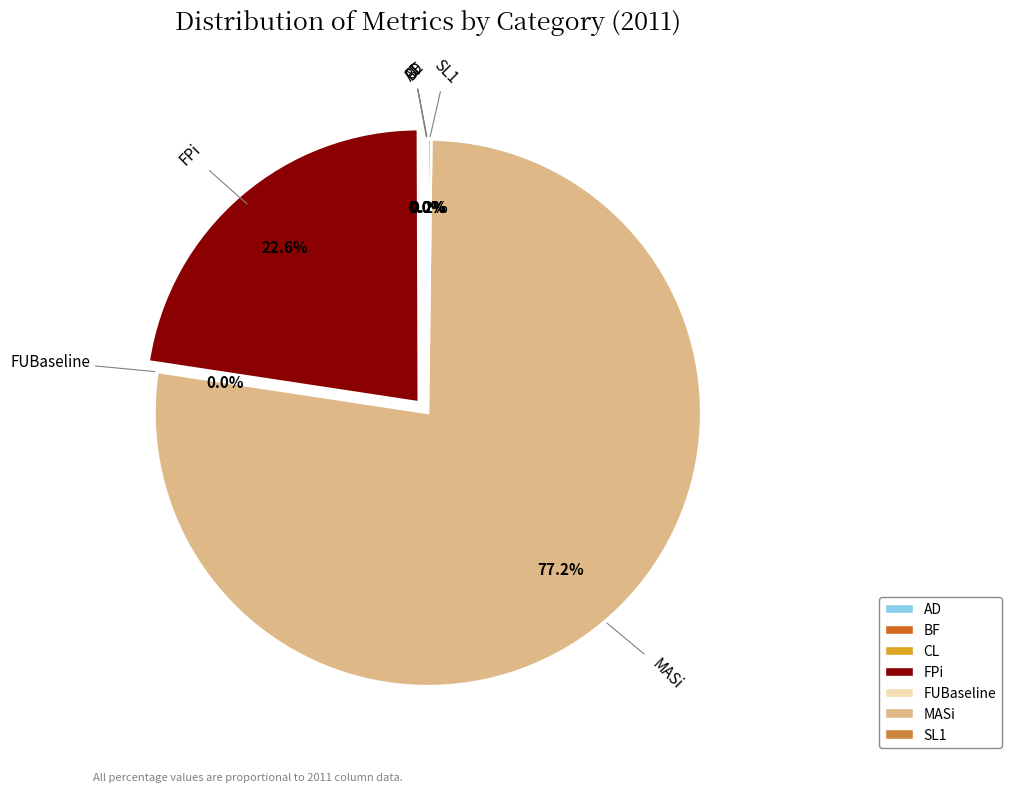

Does MASi represent more than half of the total?

Yes